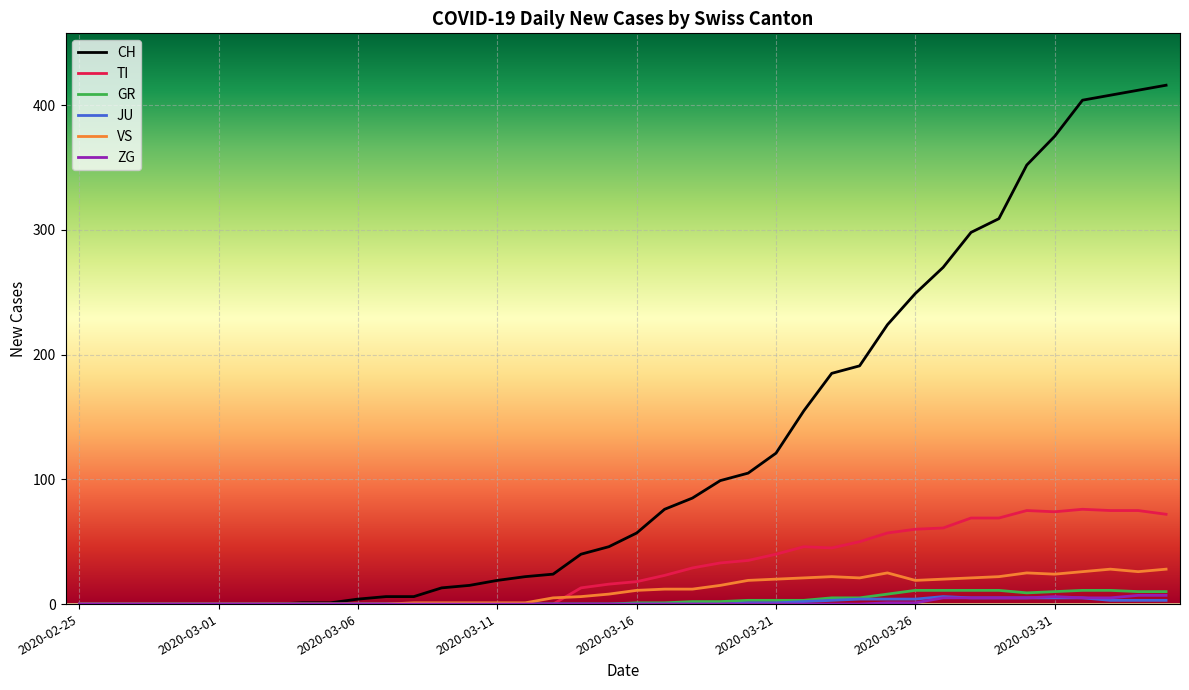

Which series has the largest total across all categories?

CH